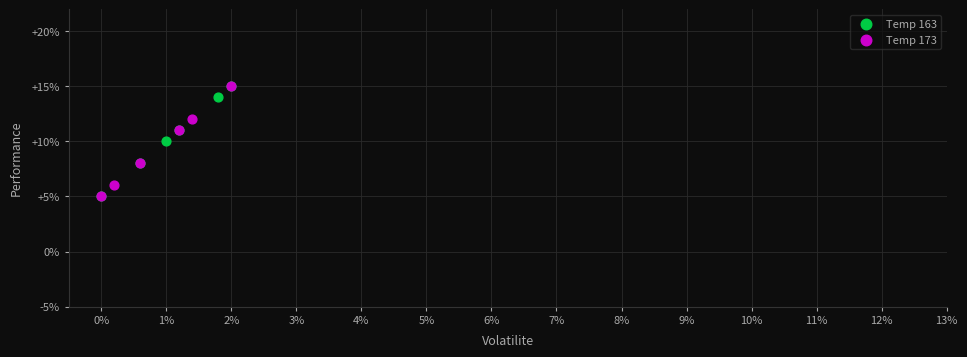

What are all the series names shown in the legend?

Temp 163, Temp 173